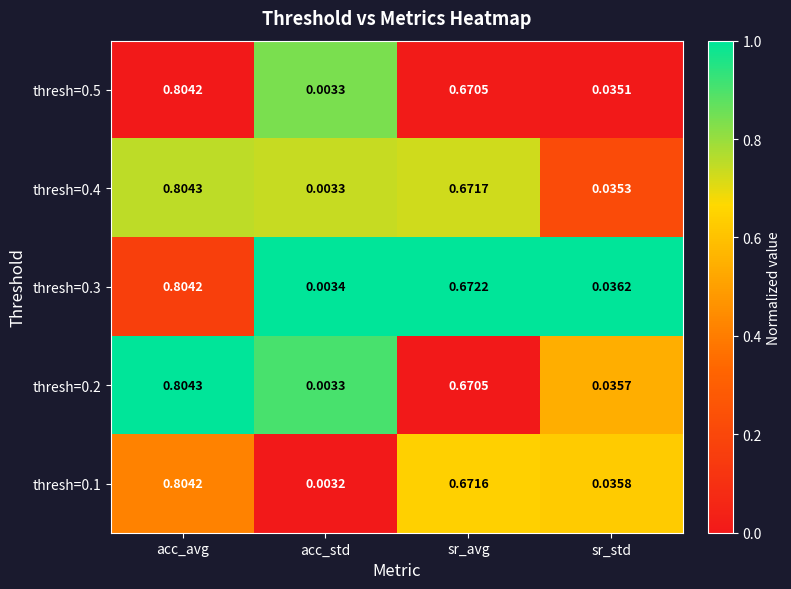

At which label is thresh=0.1 closest to 0?

acc_std